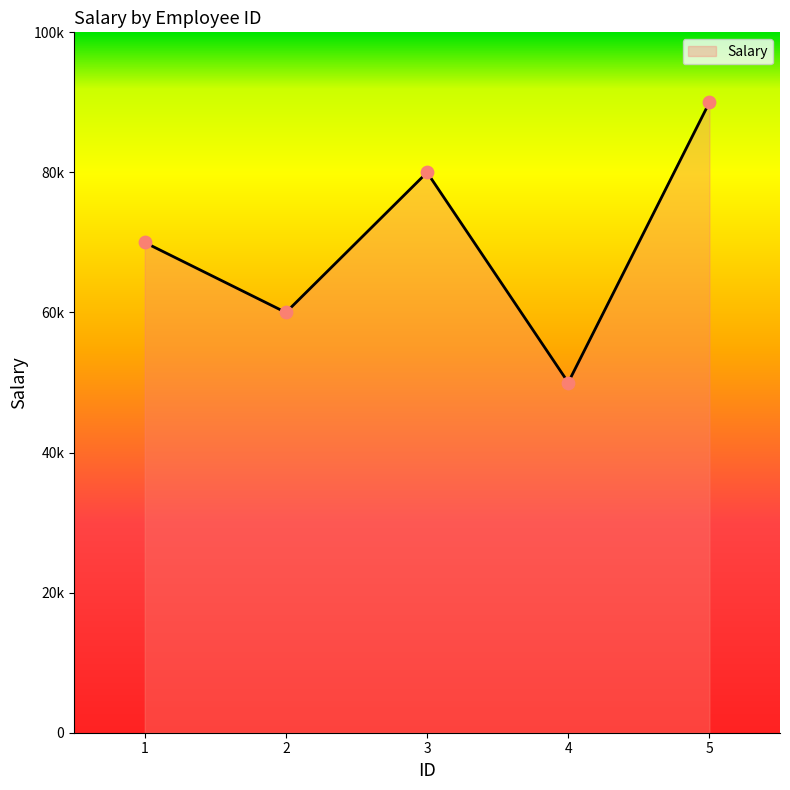

Approximately how many times larger is the value at 5 compared to 2?

1.5